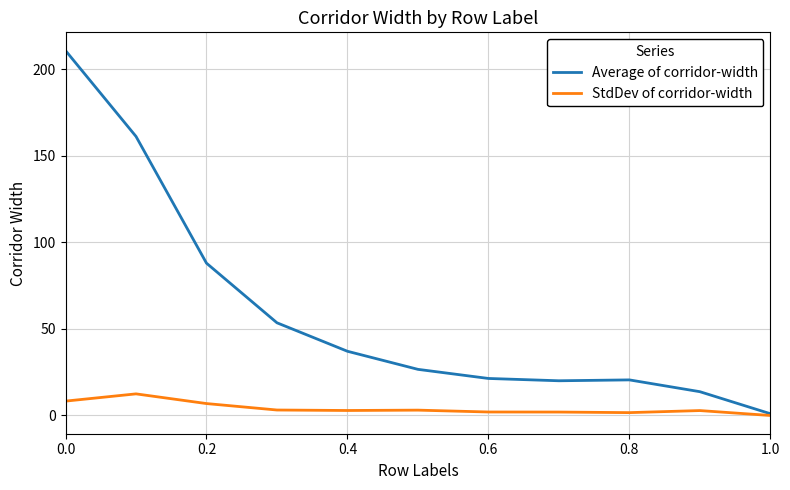

List the series in order of their peak value, lowest first.

StdDev of corridor-width, Average of corridor-width